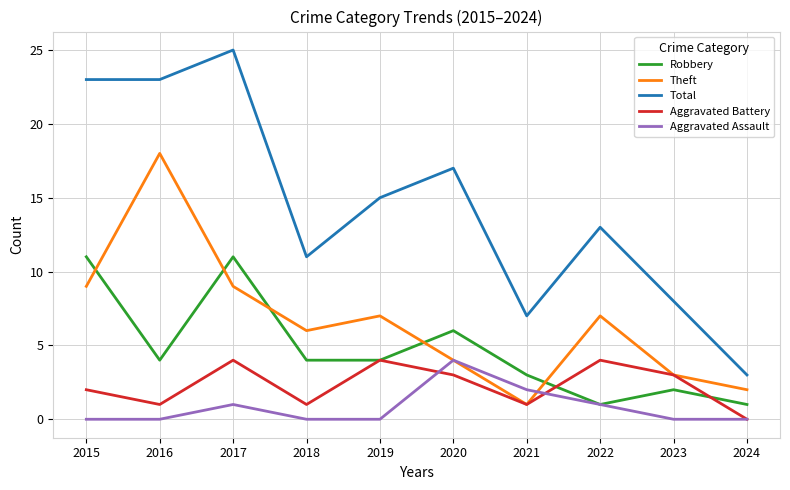

Reading right to left, list all the values displayed in this chart.

Robbery: 1	2	1	3	6	4	4	11	4	11
Theft: 2	3	7	1	4	7	6	9	18	9
Total: 3	8	13	7	17	15	11	25	23	23
Aggravated Battery: 0	3	4	1	3	4	1	4	1	2
Aggravated Assault: 0	0	1	2	4	0	0	1	0	0